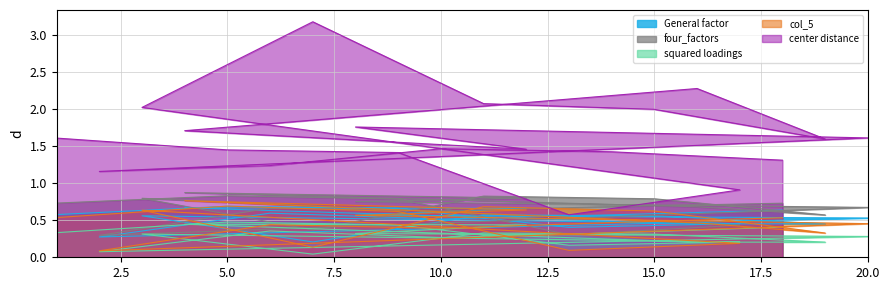

How many col_5 values are between 0 and 1?

20